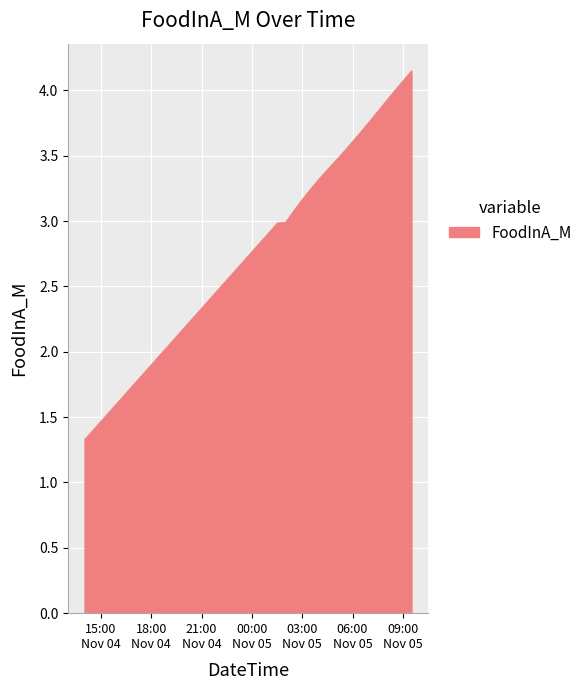

What is the difference between the maximum and minimum values?

2.8